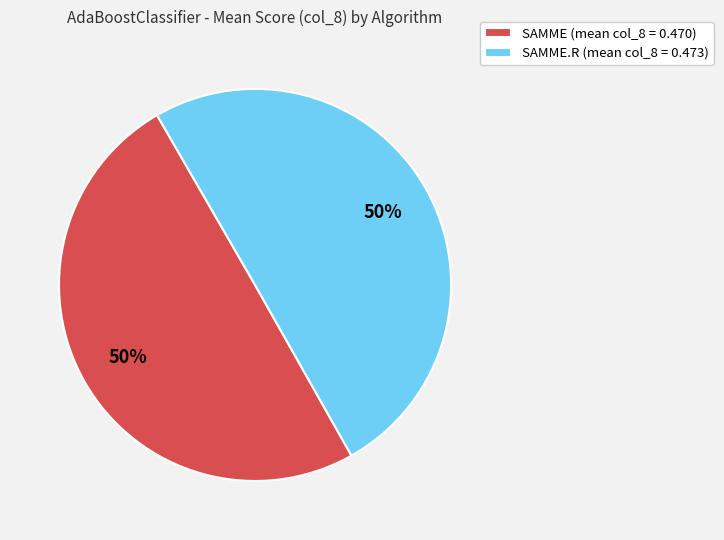

To the nearest percent, what is the average slice percentage?

50%